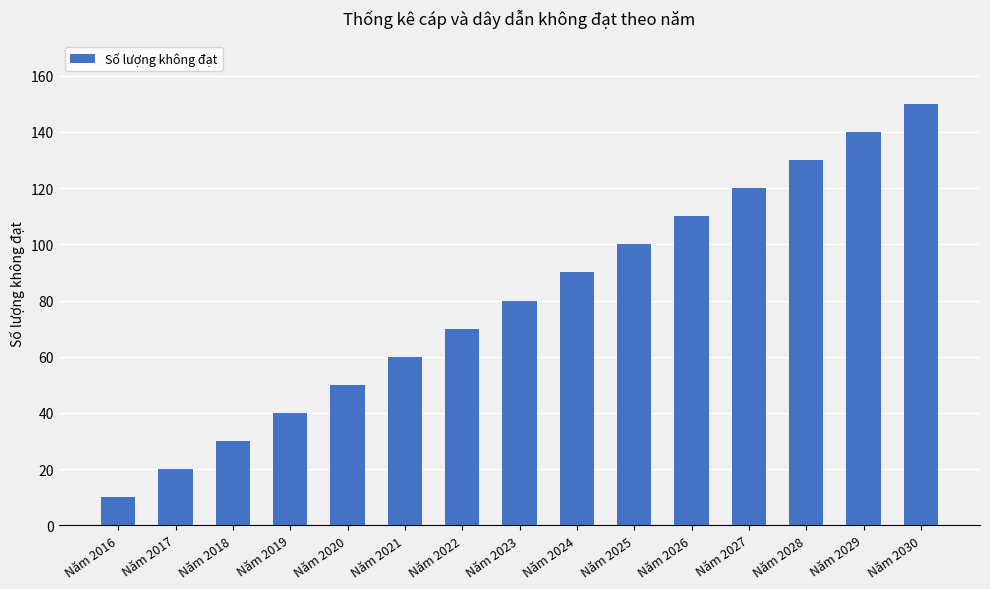

The chart shows a value of 20 at Năm 2017. True or false?

True